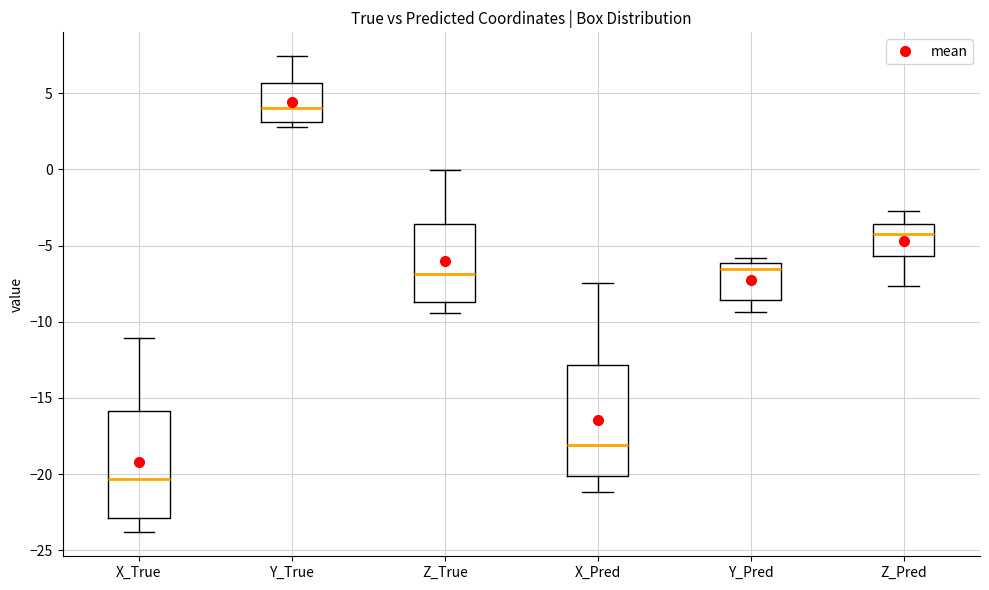

Reading left to right, transcribe this box plot: for each box, give where its median line is, the range the box spans, and where its two whiskers end, as read against the y-axis. The values are not printed on the chart, so give them approximately, as read against the axis.

X_True: median -20.5, box -23.0 to -16.0, whiskers -24.0 to -11.0
Y_True: median 4.0, box 3.0 to 5.5, whiskers 3.0 (just below the box's lower edge) to 7.5
Z_True: median -7.0, box -8.5 to -3.5, whiskers -9.5 to 0.0
X_Pred: median -18.0, box -20.0 to -13.0, whiskers -21.0 to -7.5
Y_Pred: median -6.5, box -8.5 to -6.0, whiskers -9.5 to -6.0 (just above the box's upper edge)
Z_Pred: median -4.0, box -5.5 to -3.5, whiskers -7.5 to -3.0